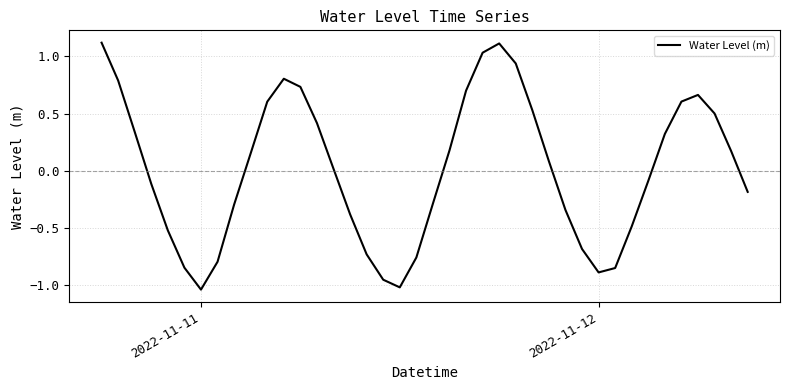

How many values are below zero?

19